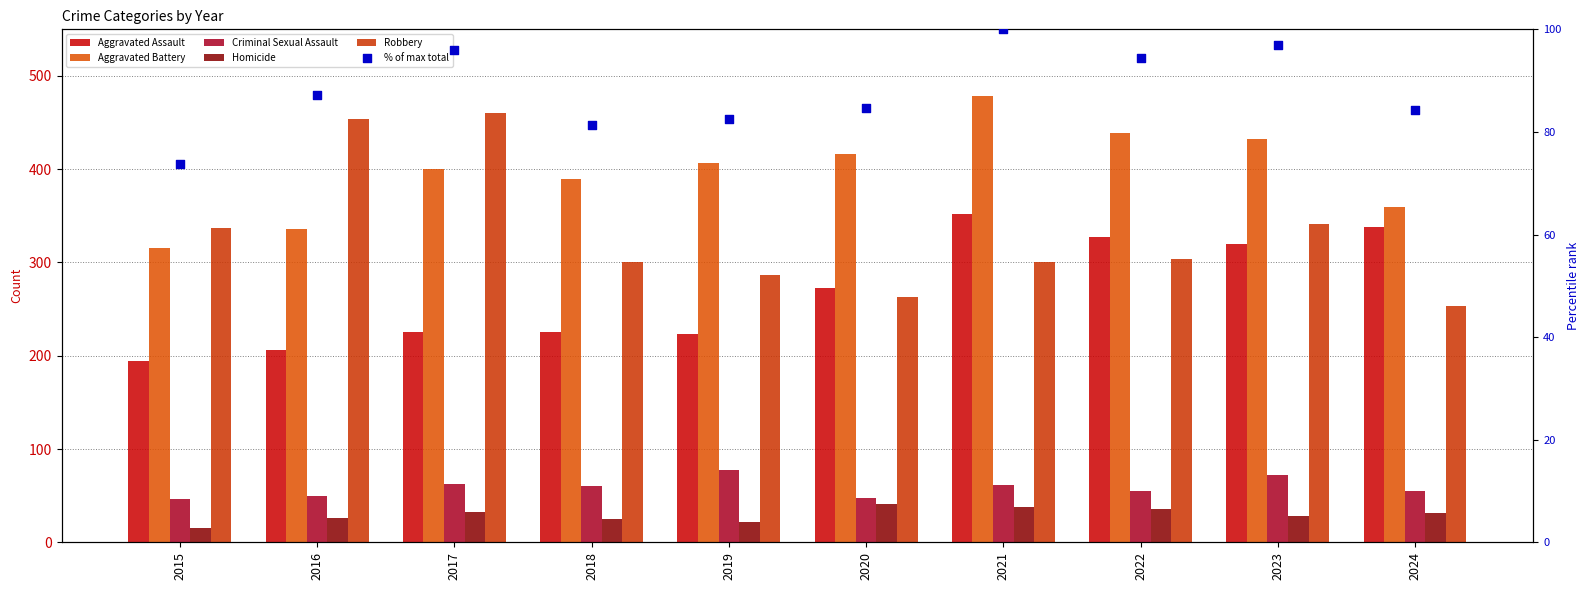

Which series has the largest total across all categories?

Aggravated Battery